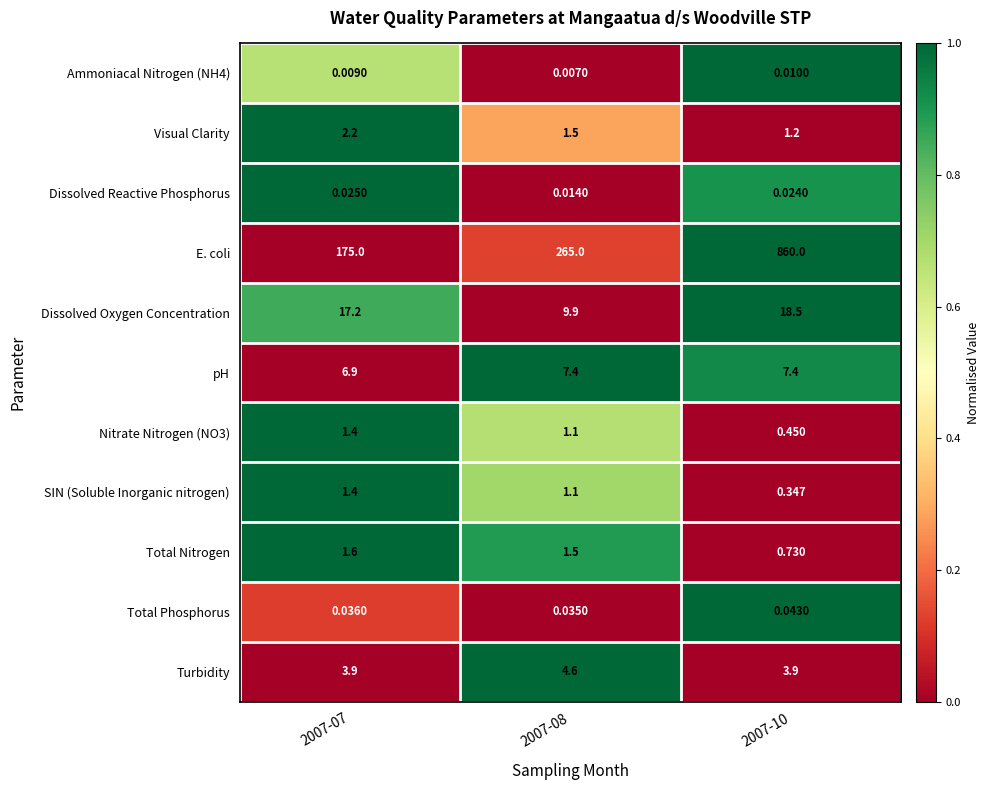

How many data points in Nitrate Nitrogen (NO3) are less than 1?

1